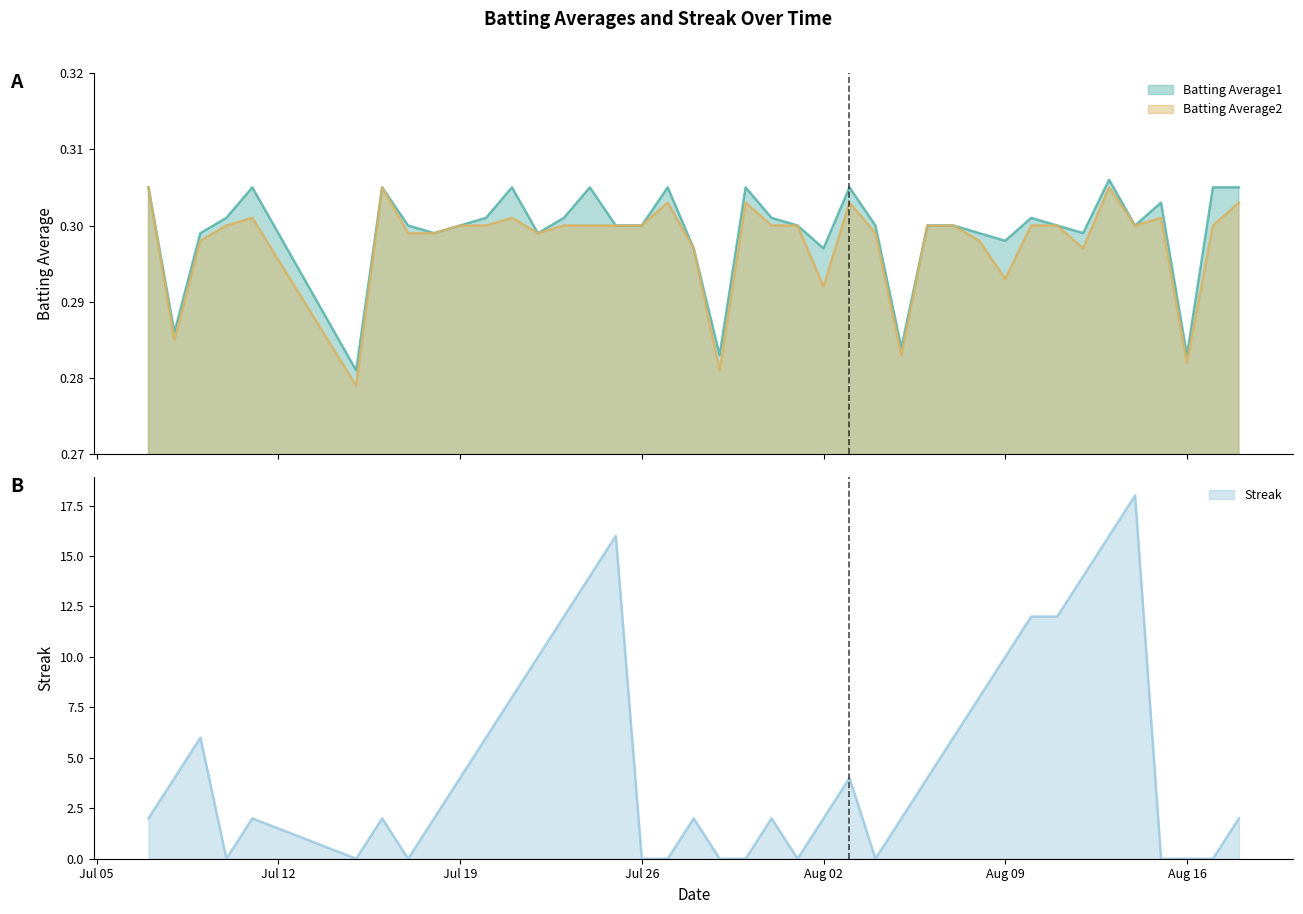

Is it true that Batting Average2 equals 0.1 at 2010-08-13?

False